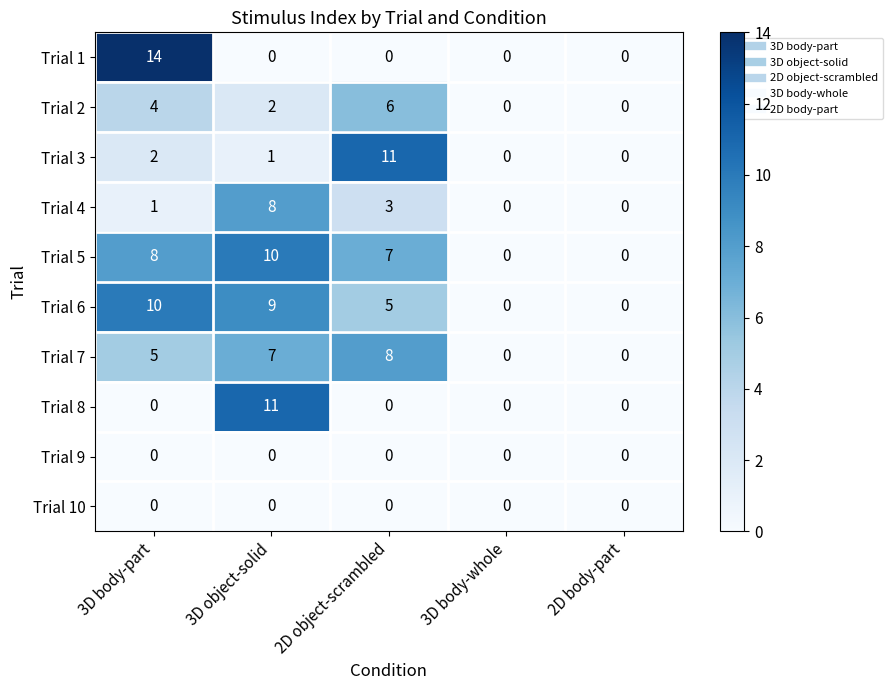

What is the greatest value displayed?

14